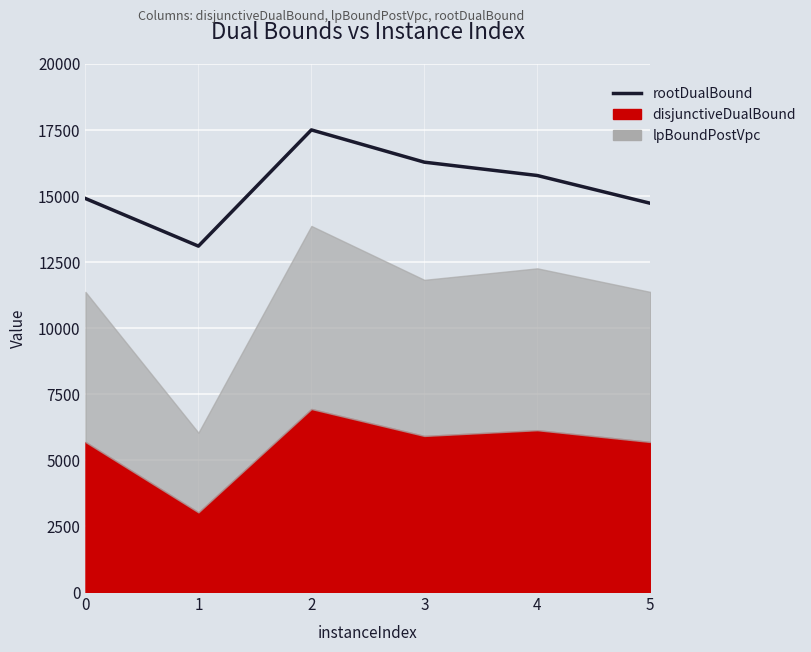

Where does the data first go above 15776?

2